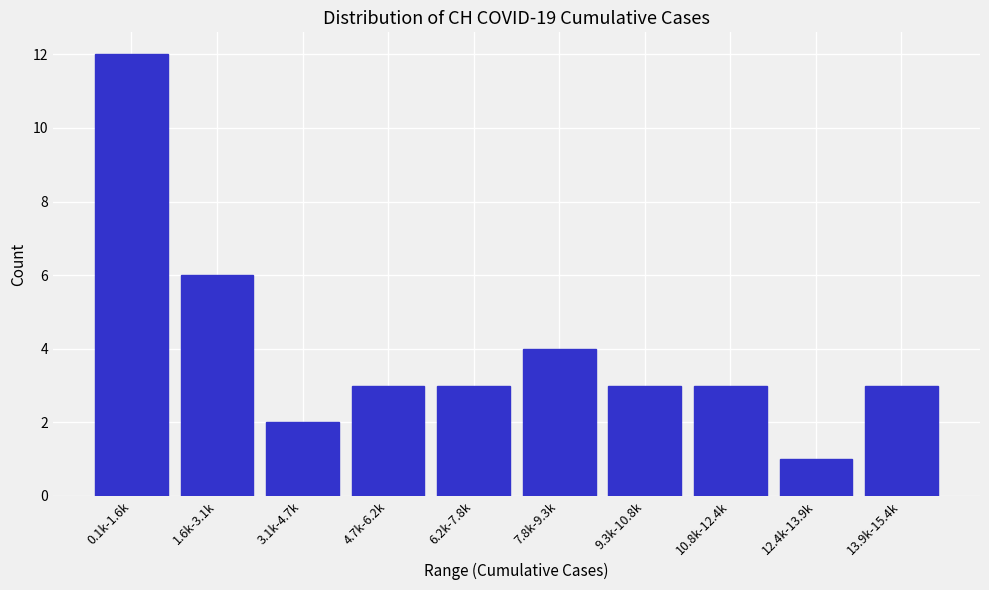

Reading left to right, extract all data points from this chart.

0.1k-1.6k=12	1.6k-3.1k=6	3.1k-4.7k=2	4.7k-6.2k=3	6.2k-7.8k=3	7.8k-9.3k=4	9.3k-10.8k=3	10.8k-12.4k=3	12.4k-13.9k=1	13.9k-15.4k=3